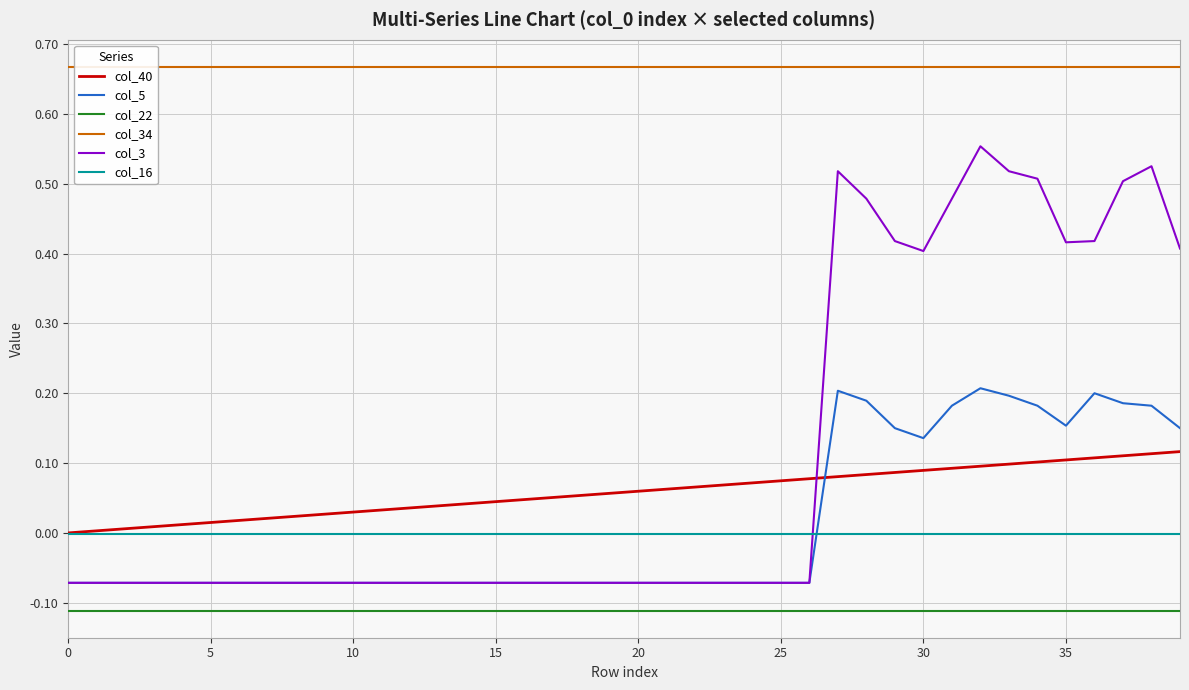

Reading left to right, list all the values displayed in this chart.

col_40: 0.0	0.0	0.0	0.0	0.0	0.0	0.0	0.0	0.0	0.0	0.0	0.0	0.0	0.0	0.0	0.0	0.0	0.1	0.1	0.1	0.1	0.1	0.1	0.1	0.1	0.1	0.1	0.1	0.1	0.1	0.1	0.1	0.1	0.1	0.1	0.1	0.1	0.1	0.1	0.1
col_5: -0.1	-0.1	-0.1	-0.1	-0.1	-0.1	-0.1	-0.1	-0.1	-0.1	-0.1	-0.1	-0.1	-0.1	-0.1	-0.1	-0.1	-0.1	-0.1	-0.1	-0.1	-0.1	-0.1	-0.1	-0.1	-0.1	-0.1	0.2	0.2	0.1	0.1	0.2	0.2	0.2	0.2	0.2	0.2	0.2	0.2	0.1
col_22: -0.1	-0.1	-0.1	-0.1	-0.1	-0.1	-0.1	-0.1	-0.1	-0.1	-0.1	-0.1	-0.1	-0.1	-0.1	-0.1	-0.1	-0.1	-0.1	-0.1	-0.1	-0.1	-0.1	-0.1	-0.1	-0.1	-0.1	-0.1	-0.1	-0.1	-0.1	-0.1	-0.1	-0.1	-0.1	-0.1	-0.1	-0.1	-0.1	-0.1
col_34: 0.7	0.7	0.7	0.7	0.7	0.7	0.7	0.7	0.7	0.7	0.7	0.7	0.7	0.7	0.7	0.7	0.7	0.7	0.7	0.7	0.7	0.7	0.7	0.7	0.7	0.7	0.7	0.7	0.7	0.7	0.7	0.7	0.7	0.7	0.7	0.7	0.7	0.7	0.7	0.7
col_3: -0.1	-0.1	-0.1	-0.1	-0.1	-0.1	-0.1	-0.1	-0.1	-0.1	-0.1	-0.1	-0.1	-0.1	-0.1	-0.1	-0.1	-0.1	-0.1	-0.1	-0.1	-0.1	-0.1	-0.1	-0.1	-0.1	-0.1	0.5	0.5	0.4	0.4	0.5	0.6	0.5	0.5	0.4	0.4	0.5	0.5	0.4
col_16: -0.0	-0.0	-0.0	-0.0	-0.0	-0.0	-0.0	-0.0	-0.0	-0.0	-0.0	-0.0	-0.0	-0.0	-0.0	-0.0	-0.0	-0.0	-0.0	-0.0	-0.0	-0.0	-0.0	-0.0	-0.0	-0.0	-0.0	-0.0	-0.0	-0.0	-0.0	-0.0	-0.0	-0.0	-0.0	-0.0	-0.0	-0.0	-0.0	-0.0